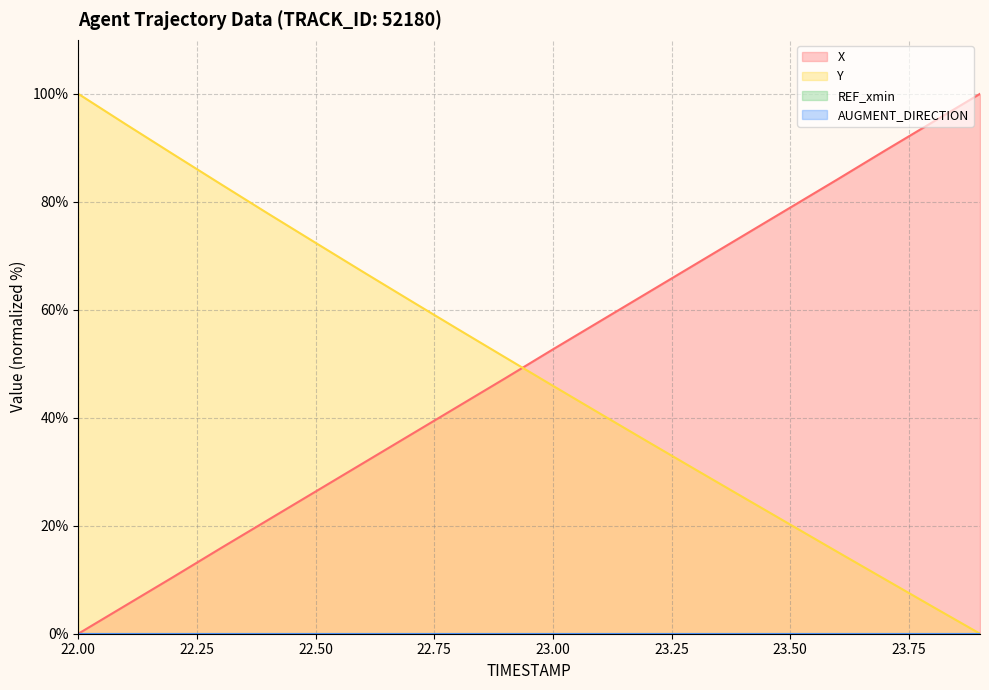

What is the maximum value shown in the chart?

100.0